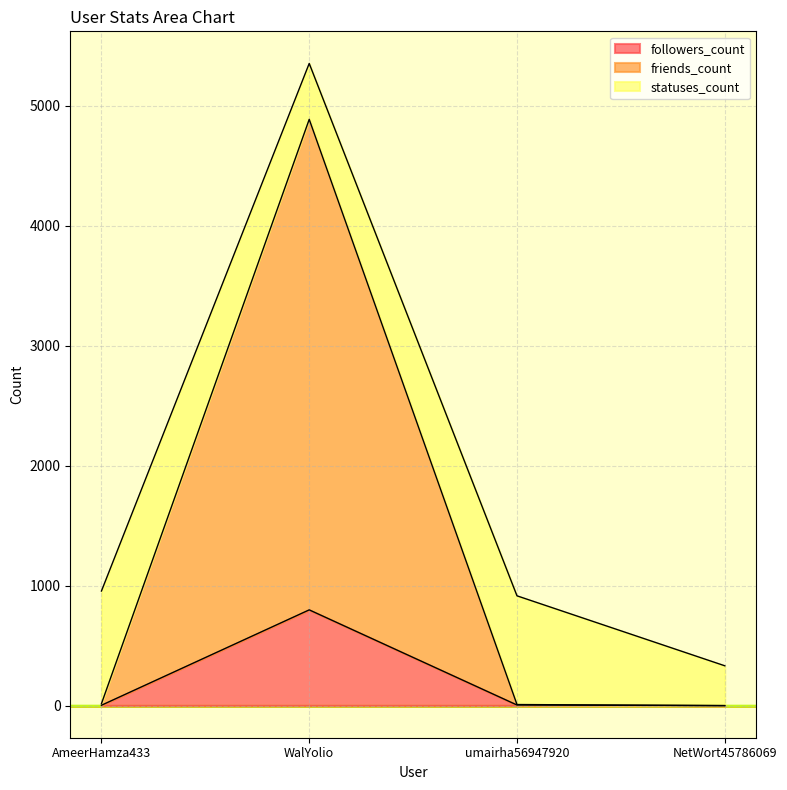

What is the highest value of the followers_count series?

798